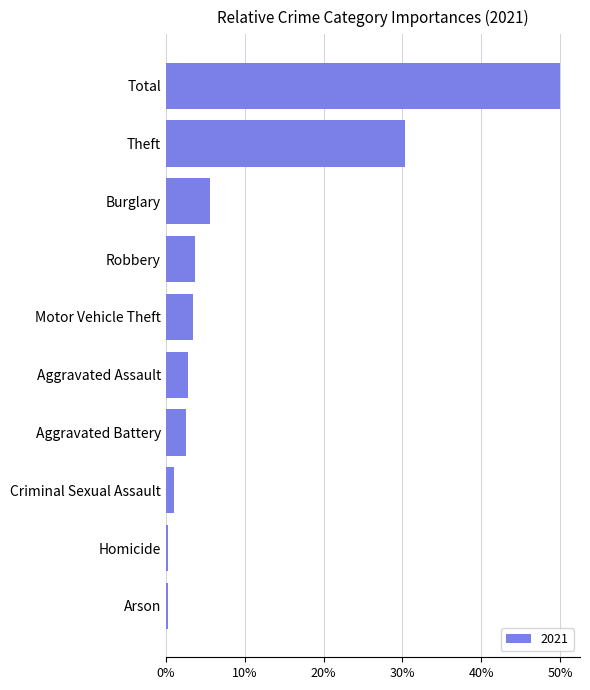

What is the maximum value shown in the chart?

50.0